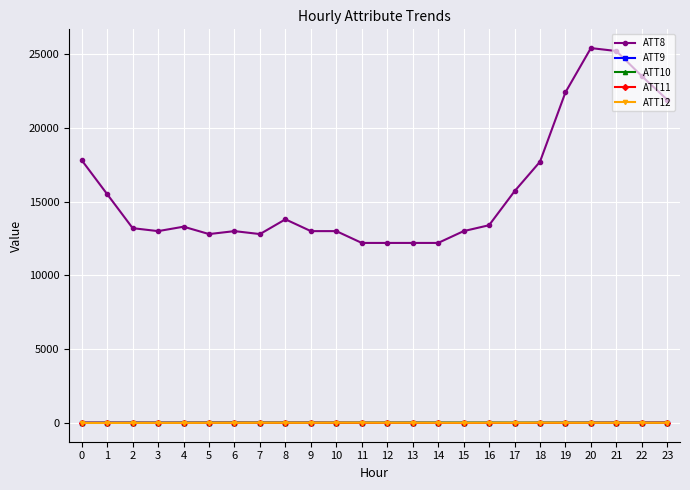

What is the spread (max minus min) of values at 1?

15496.9